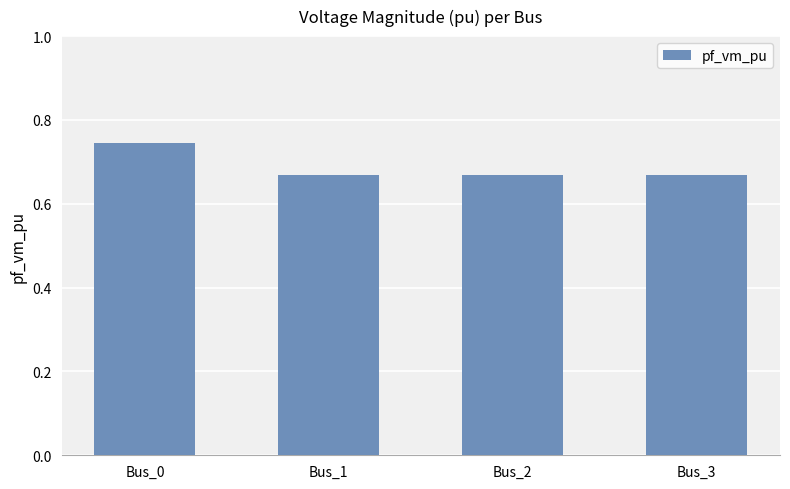

How many values are between 0 and 1?

4